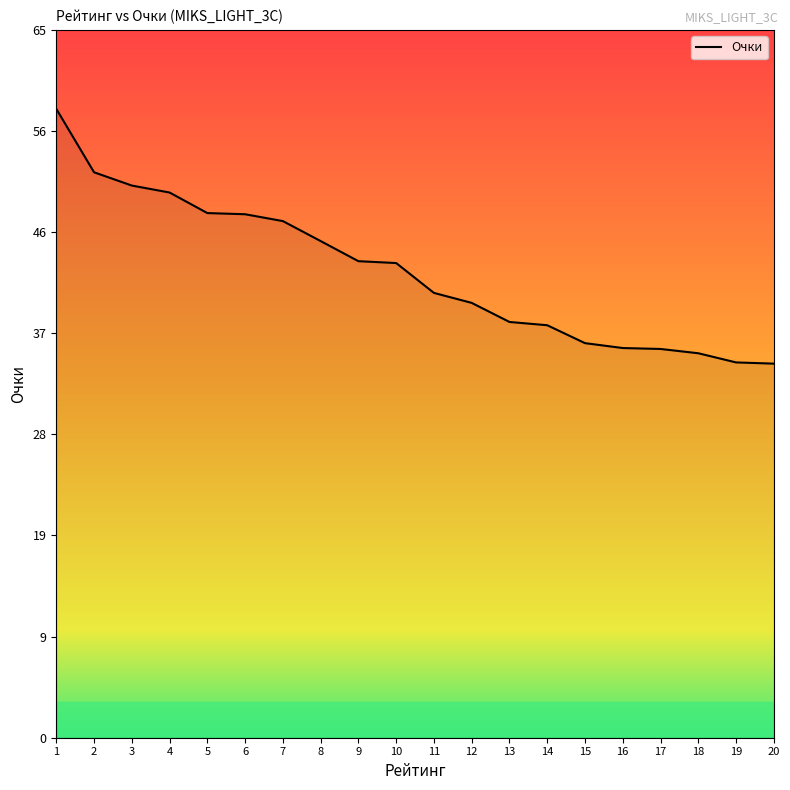

Does the chart display data point markers on the line(s)?

No